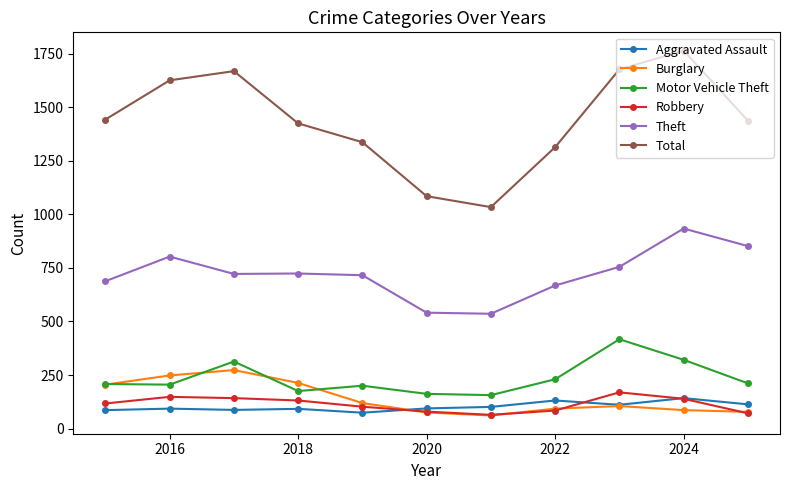

Which series has the widest spread of values?

Total